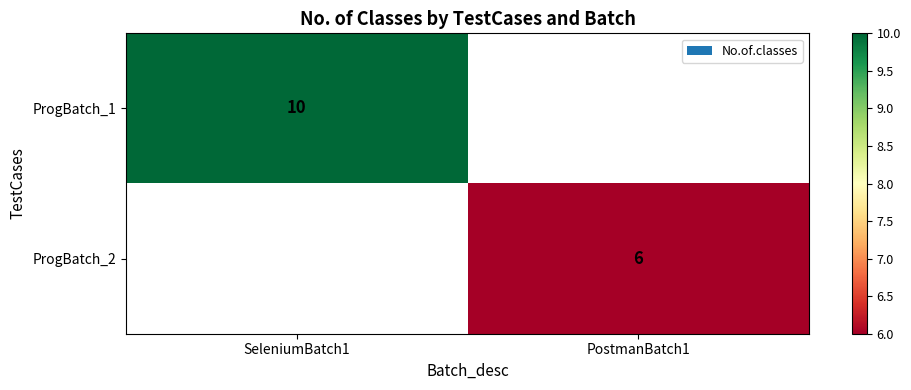

True or false: ProgBatch_1 has a value of 10 at SeleniumBatch1.

True